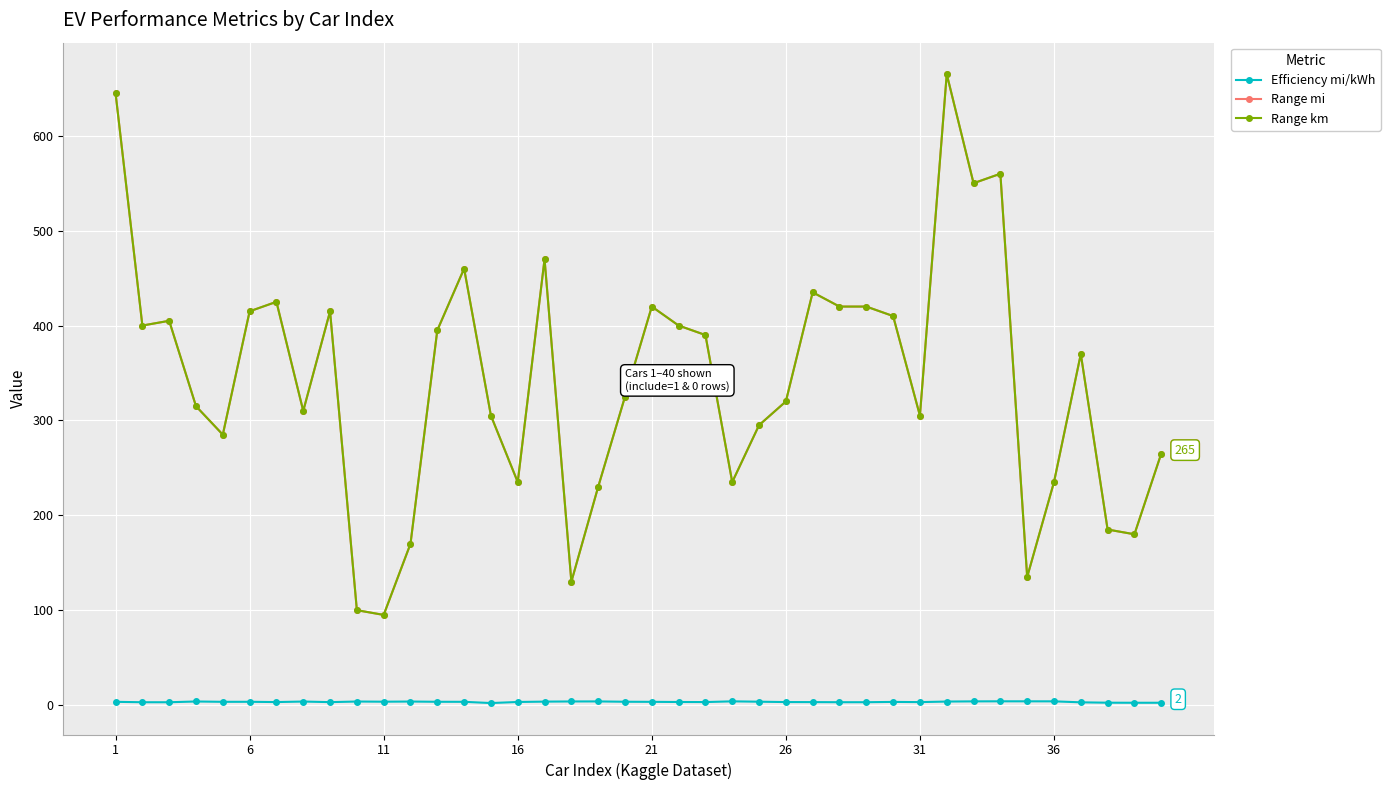

True or false: Efficiency mi/kWh and Range mi cross at least once.

False